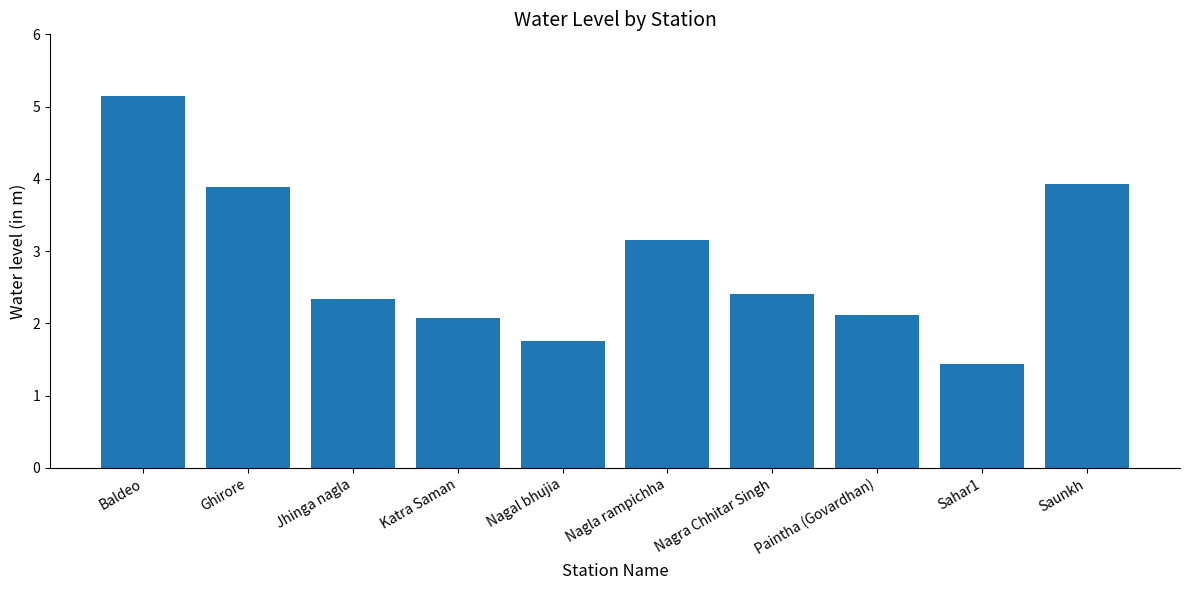

What is the label of the 6th bar from the left?

Nagla rampichha